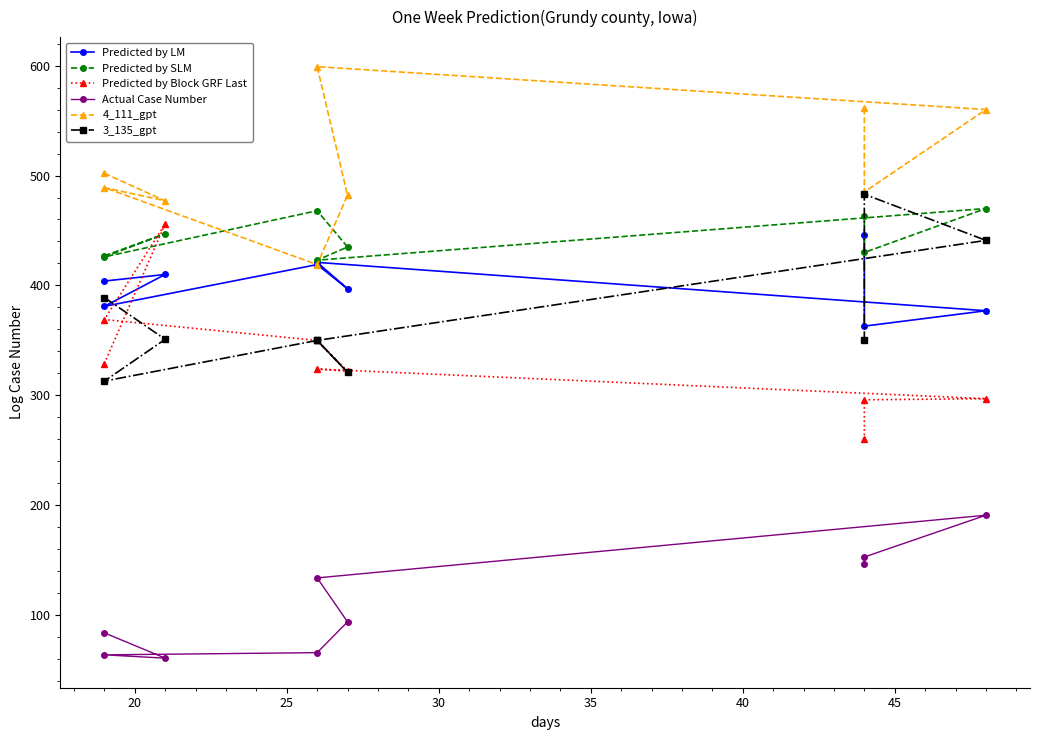

Which series has the largest range (max minus min)?

Predicted by Block GRF Last